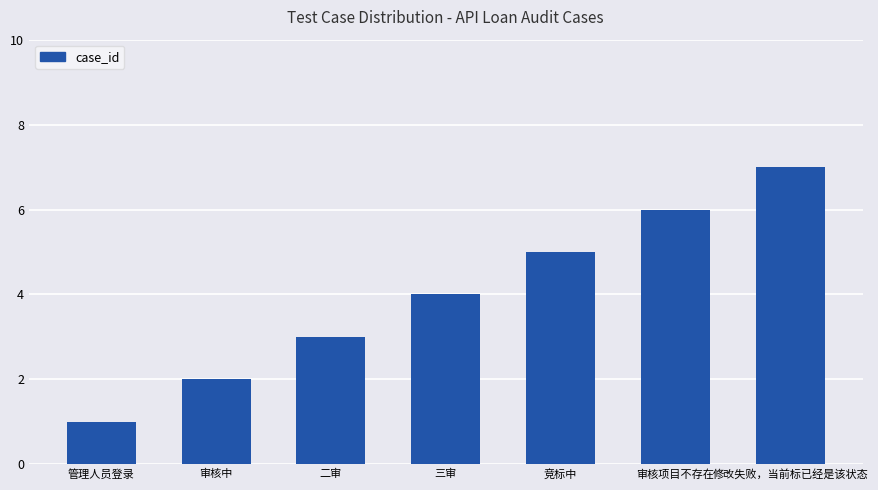

Rank the categories by value from lowest to highest.

管理人员登录, 审核中, 二审, 三审, 竞标中, 审核项目不存在, 修改失败，当前标已经是该状态